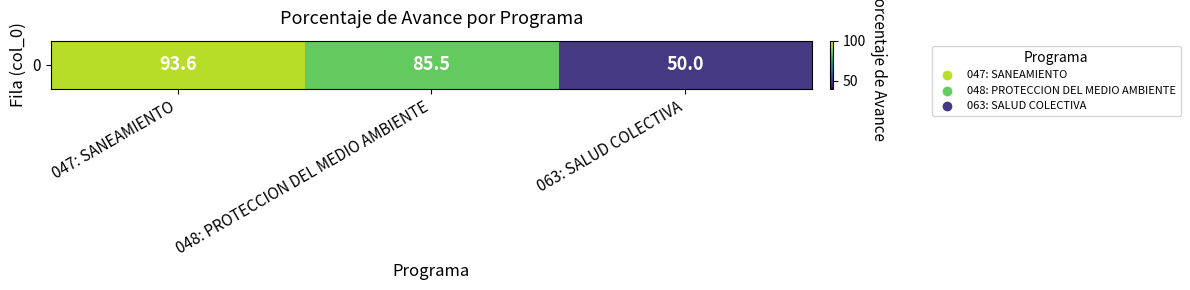

What is the smallest value displayed?

50.0